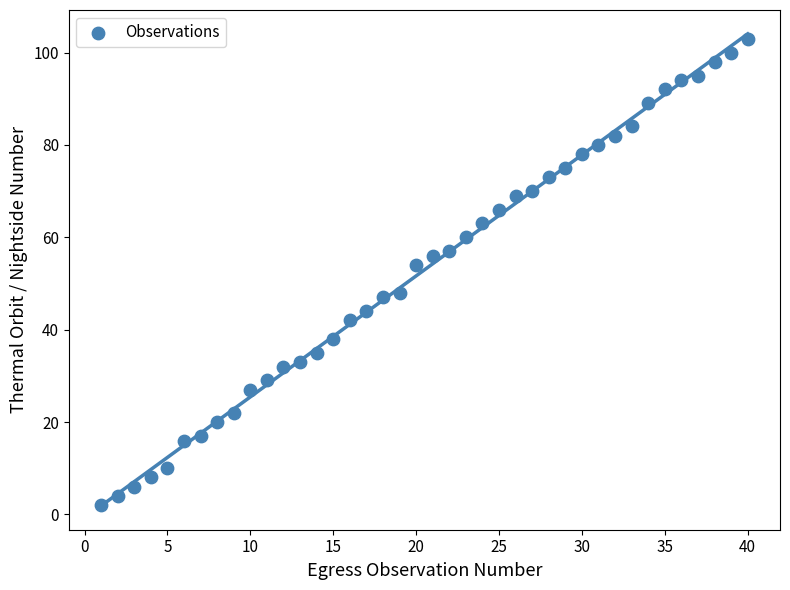

What Y value in the scatter plot is closest to 52?

54